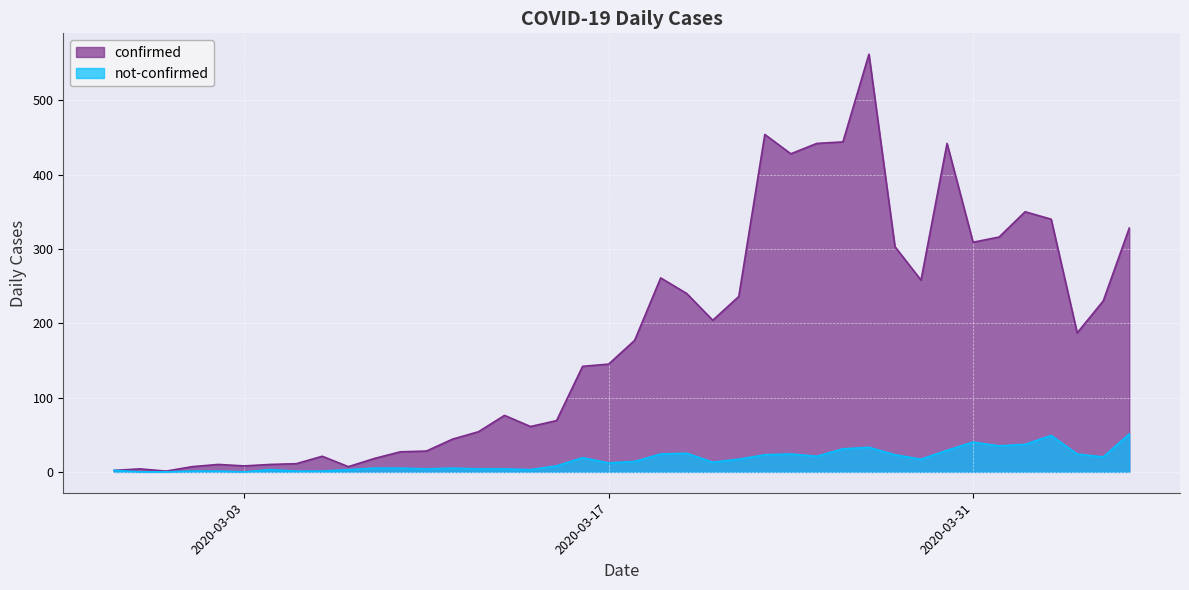

True or false: not-confirmed and confirmed cross at least once.

False